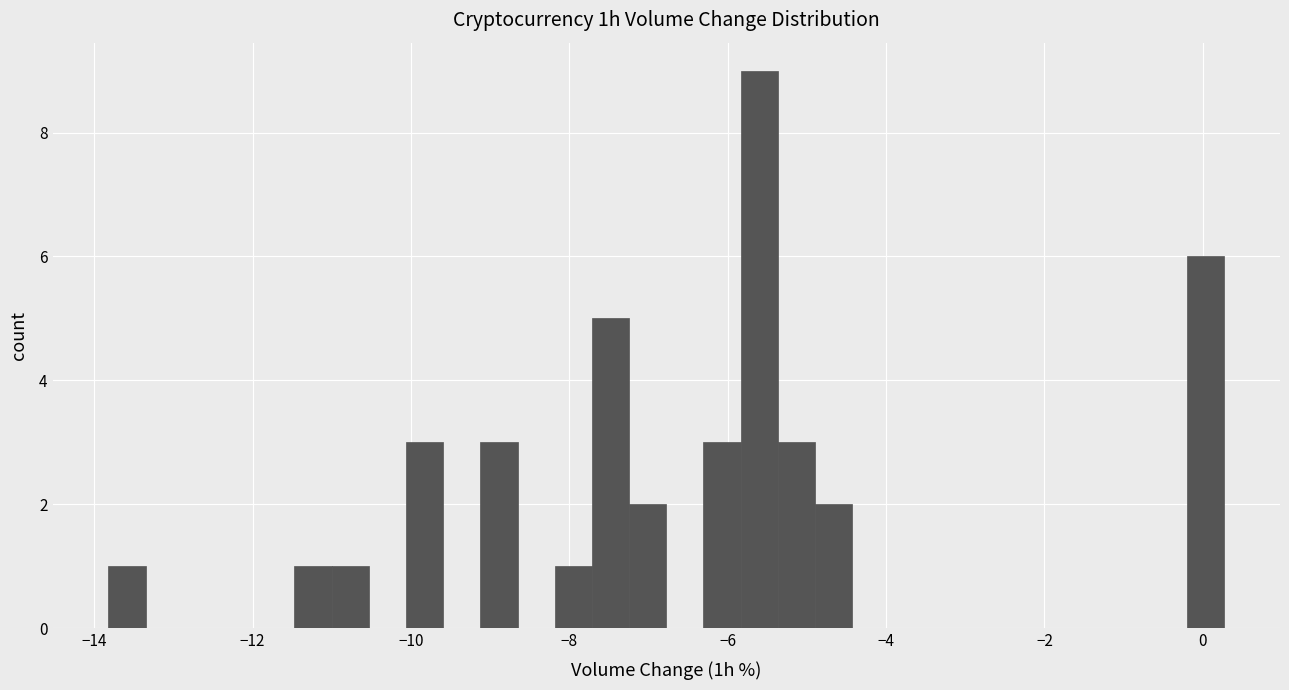

Read against the x-axis, roughly where is the centre of the tallest bar?

-5.6